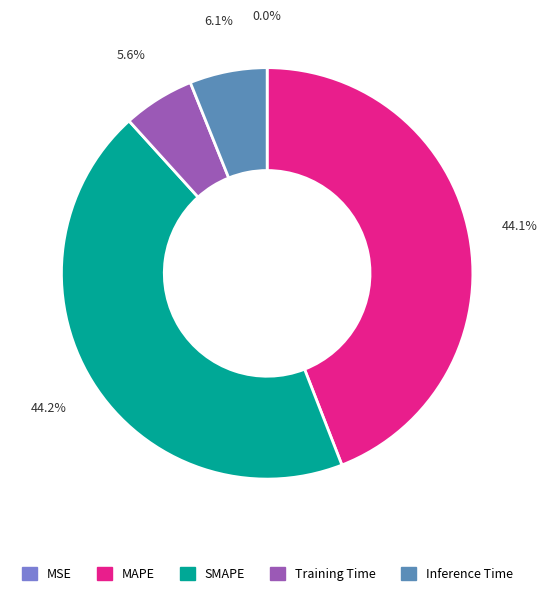

What percentage is the SMAPE slice, to the nearest percent?

44%